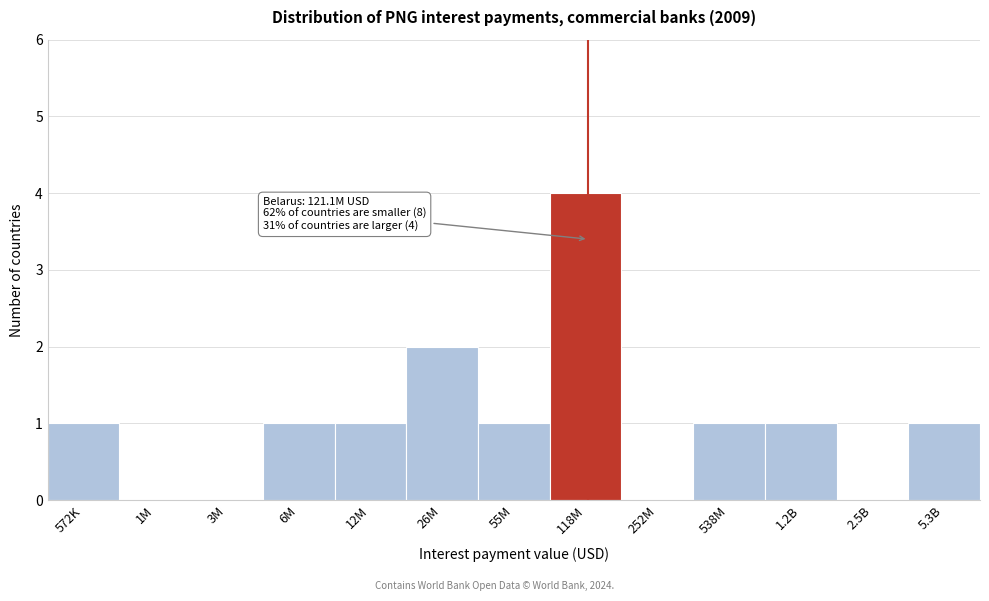

Reading right to left, extract all data points from this chart.

5.3B=1	2.5B=0	1.2B=1	538M=1	252M=0	118M=4	55M=1	26M=2	12M=1	6M=1	3M=0	1M=0	572K=1